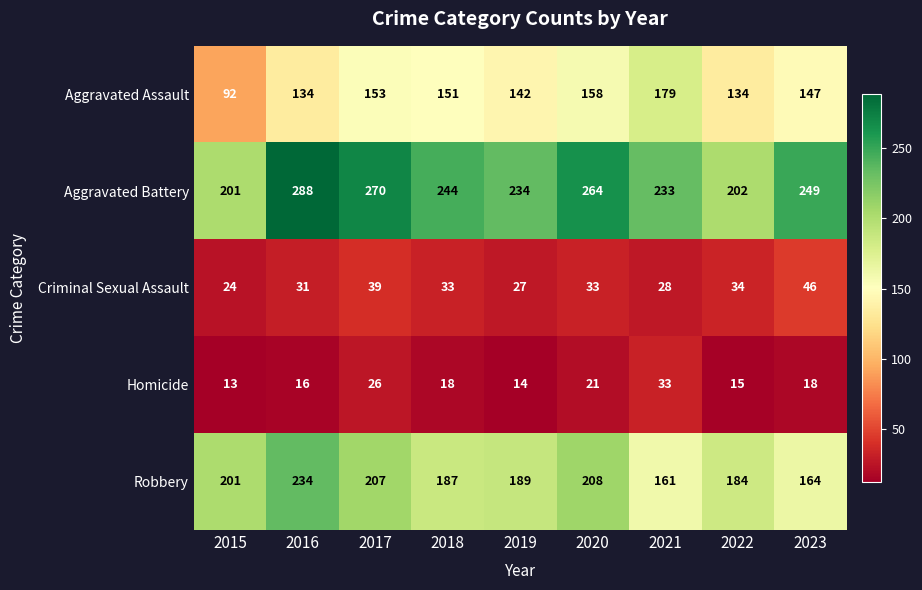

What is the minimum value shown in the chart?

13